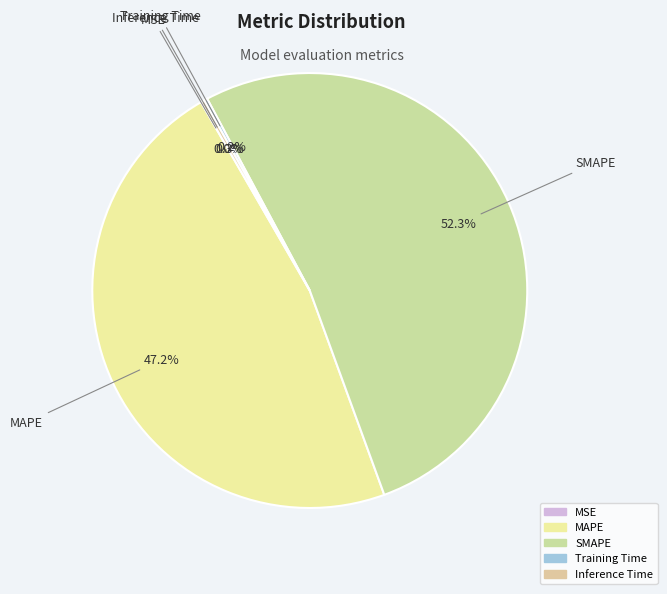

What is the largest slice in the pie chart?

SMAPE